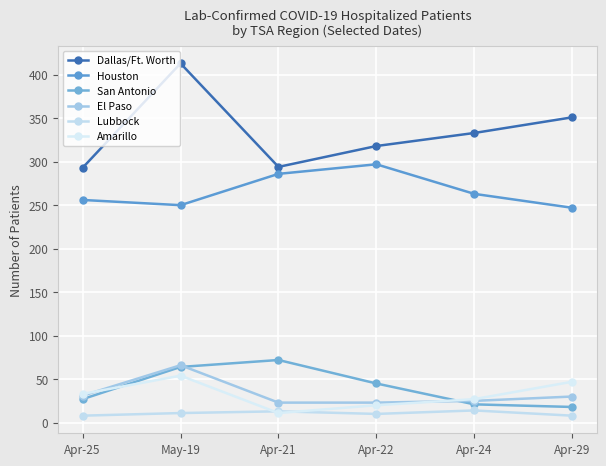

What is the approximate value of Lubbock at Apr-25?

8